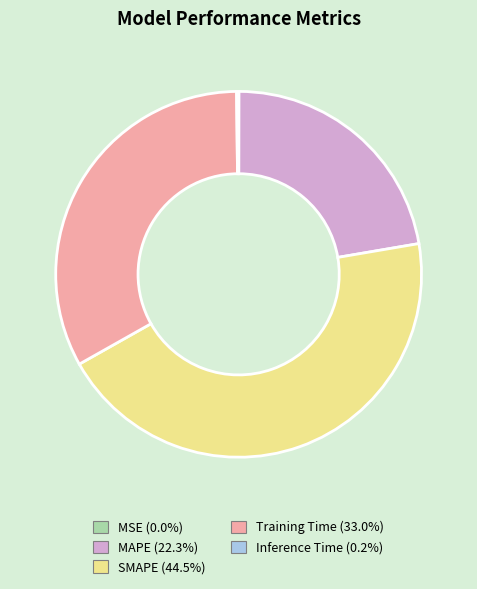

Is there any slice that represents more than half of the pie?

No